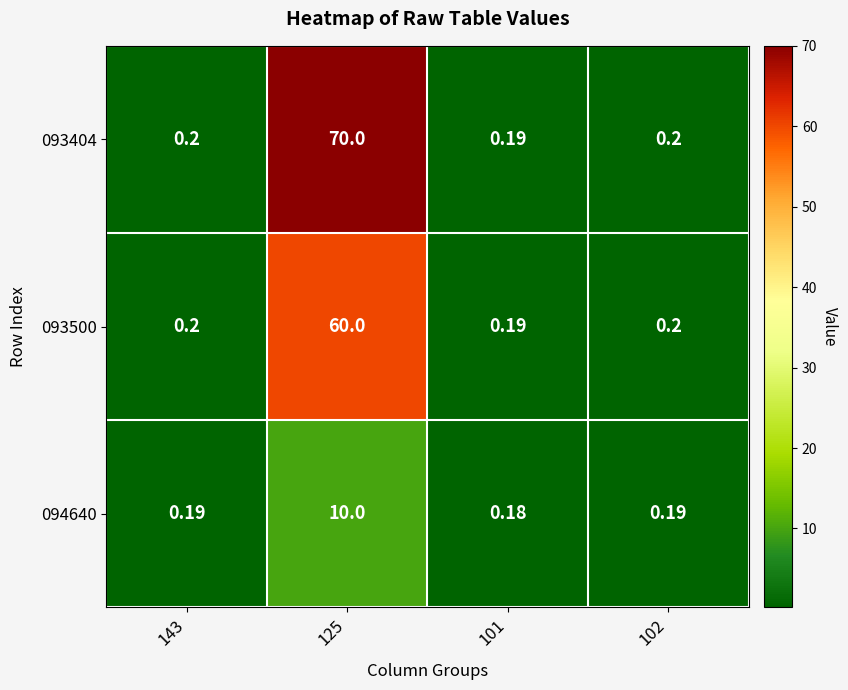

At which category is the sum across all series the highest?

125